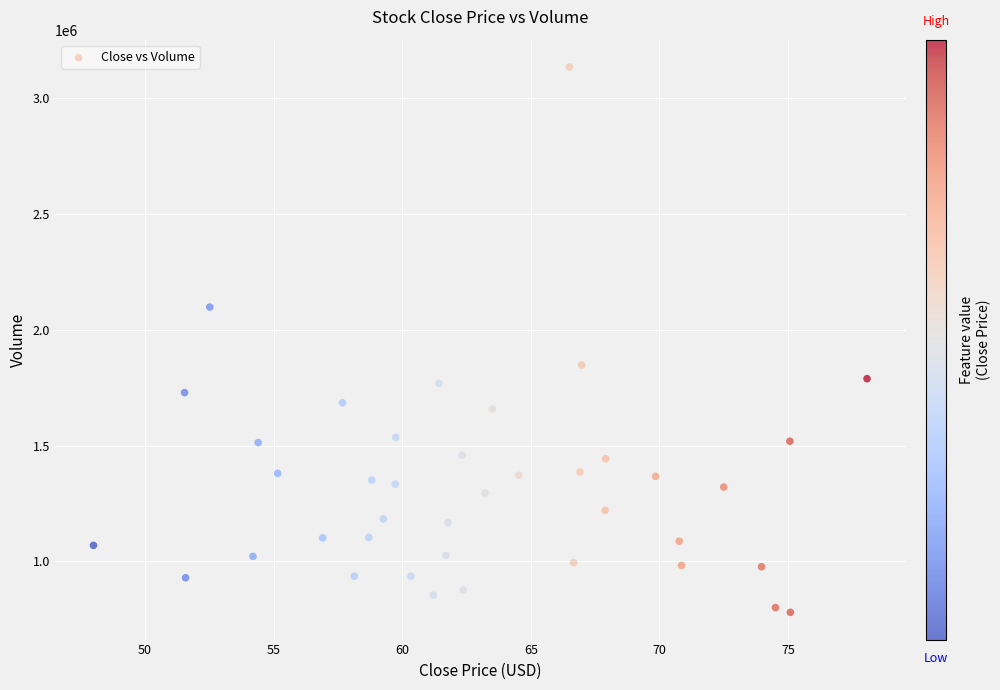

What is the range of X values (max minus min)?

30.1